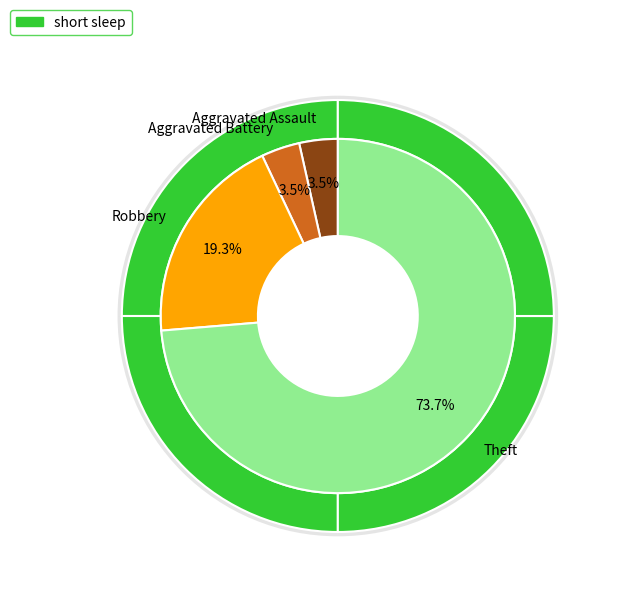

Is Robbery the majority of the pie?

No